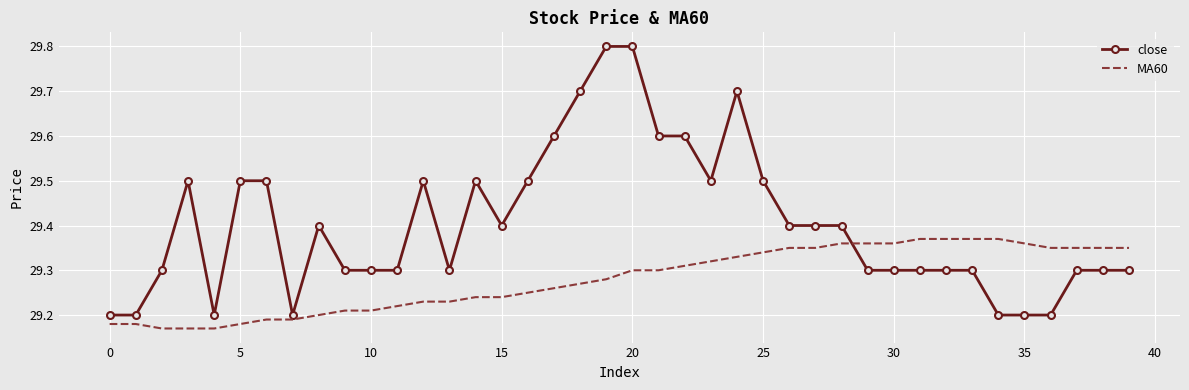

What is the difference between the maximum and minimum values in the close series?

0.6